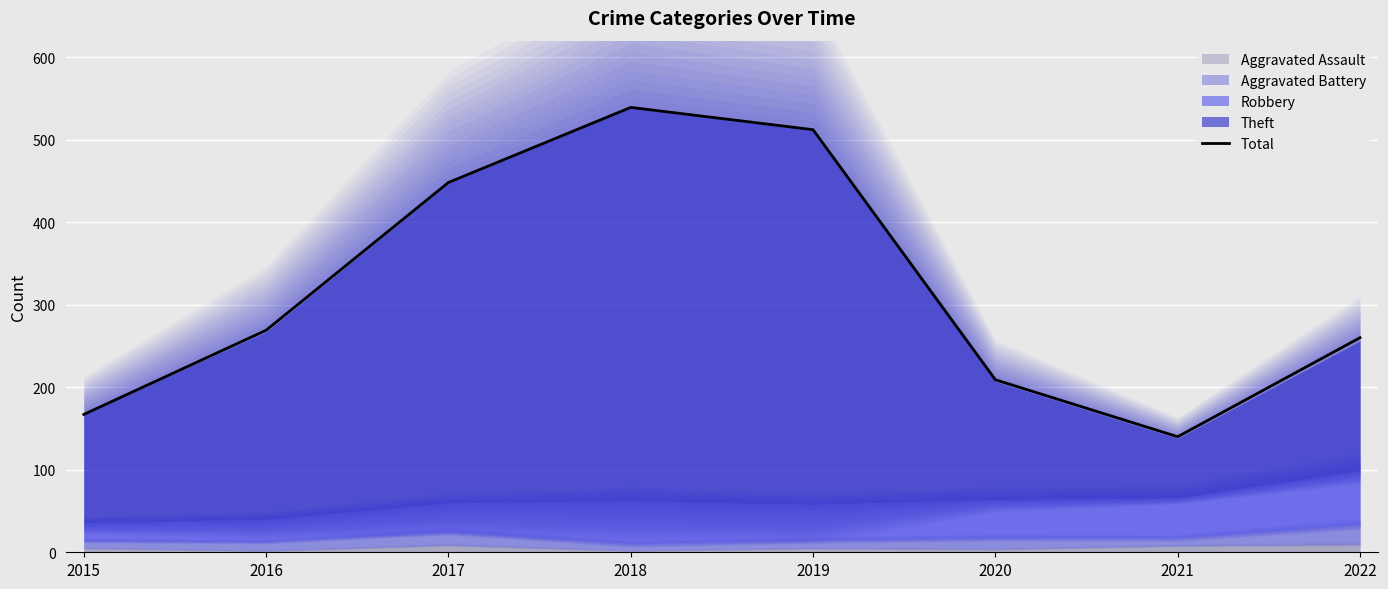

List the labels in order of value, smallest first.

2021, 2015, 2020, 2022, 2016, 2017, 2019, 2018